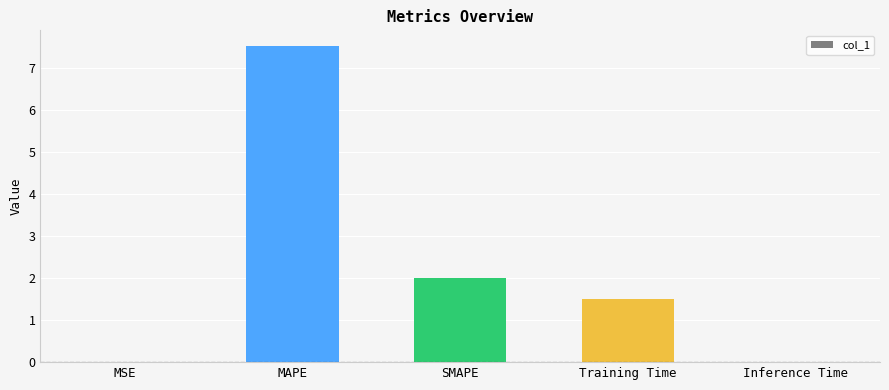

Approximately how many times larger is the value at MAPE compared to Training Time?

5.0